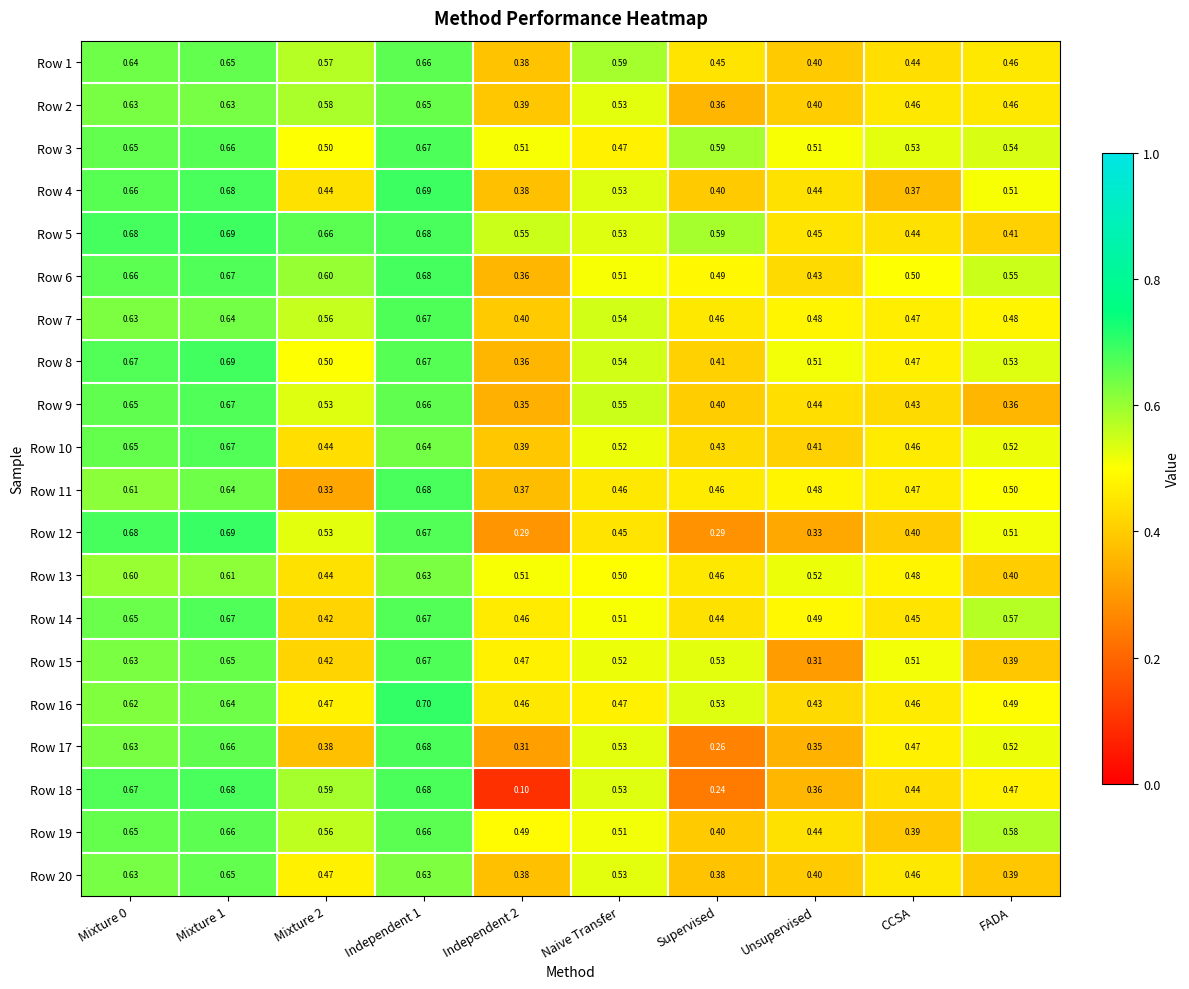

What is the total value across all series at Mixture 0?

12.9